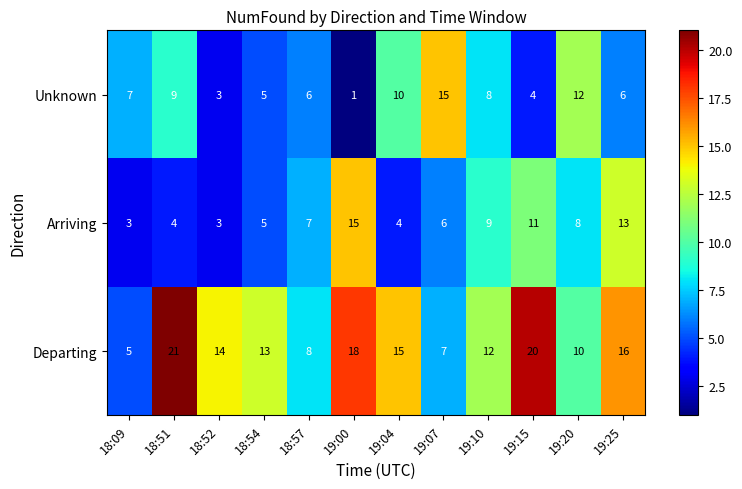

What is the sum of all Arriving values?

88